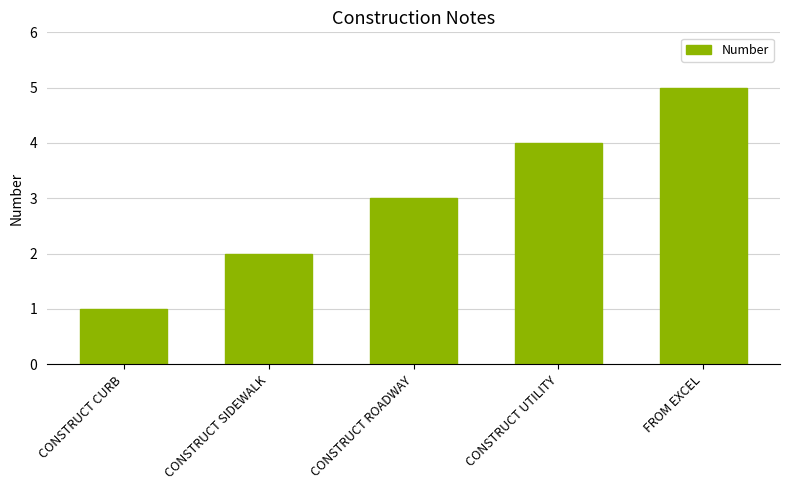

Which label corresponds to the largest value in the chart?

FROM EXCEL